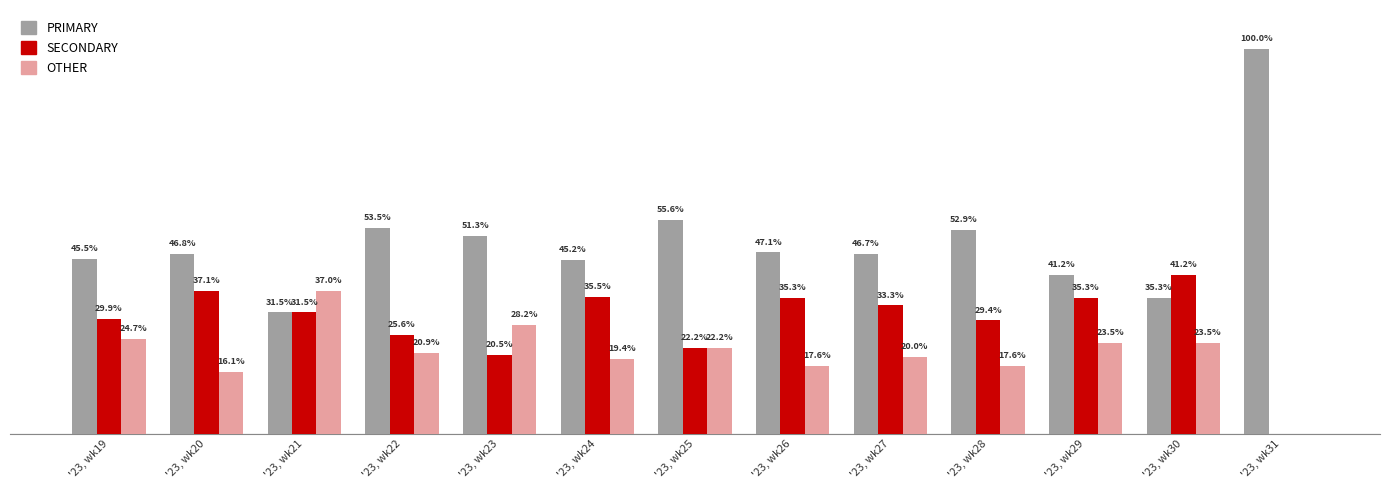

Which series has the largest range (max minus min)?

PRIMARY